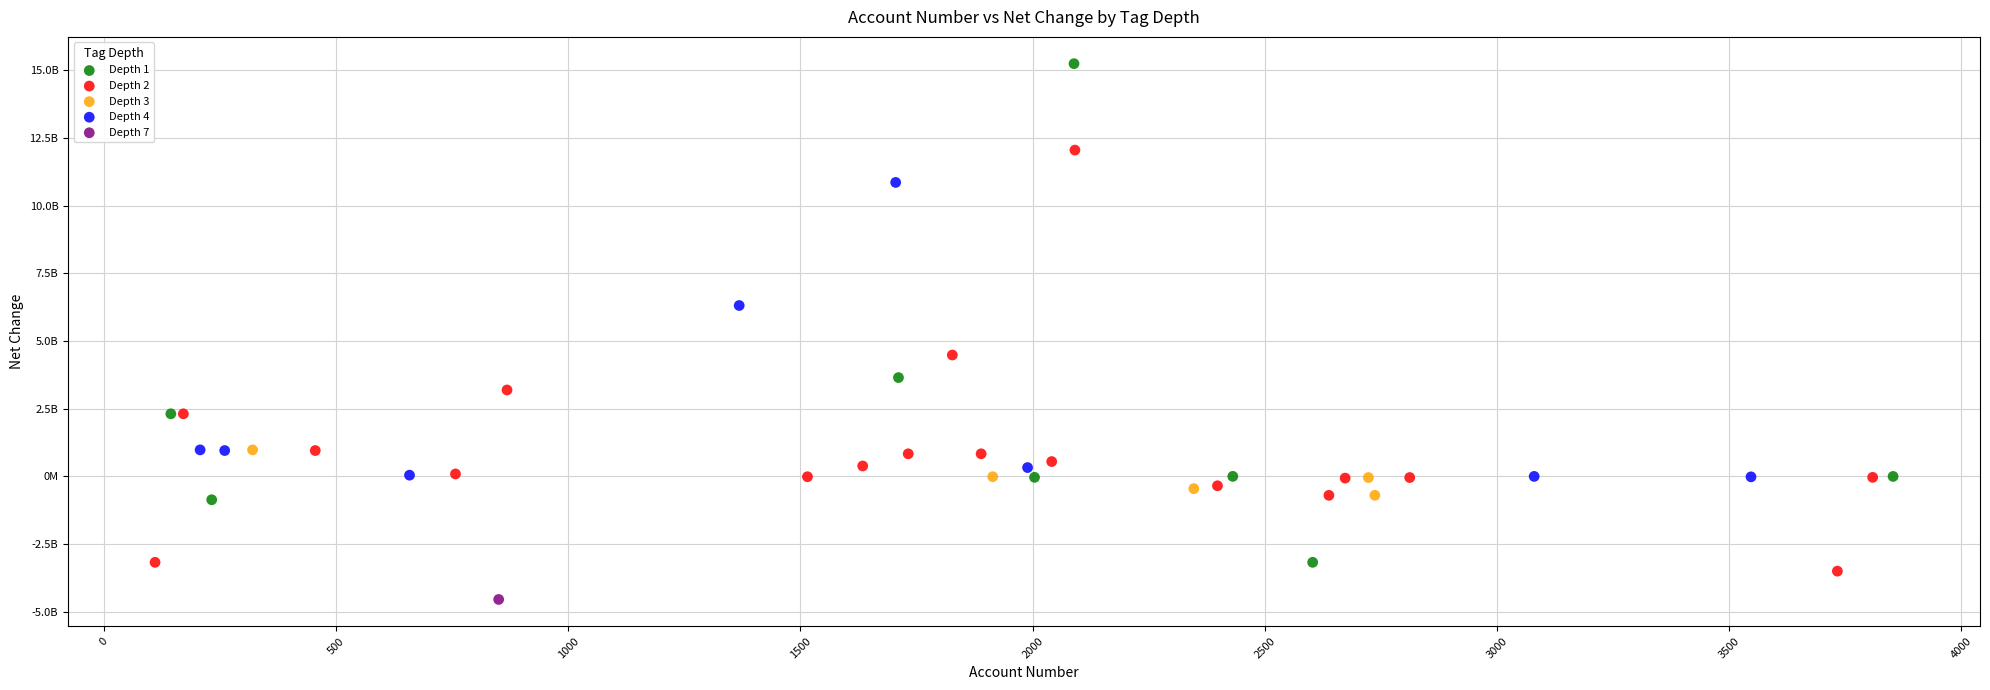

Which series reaches the minimum Y coordinate?

Depth 7